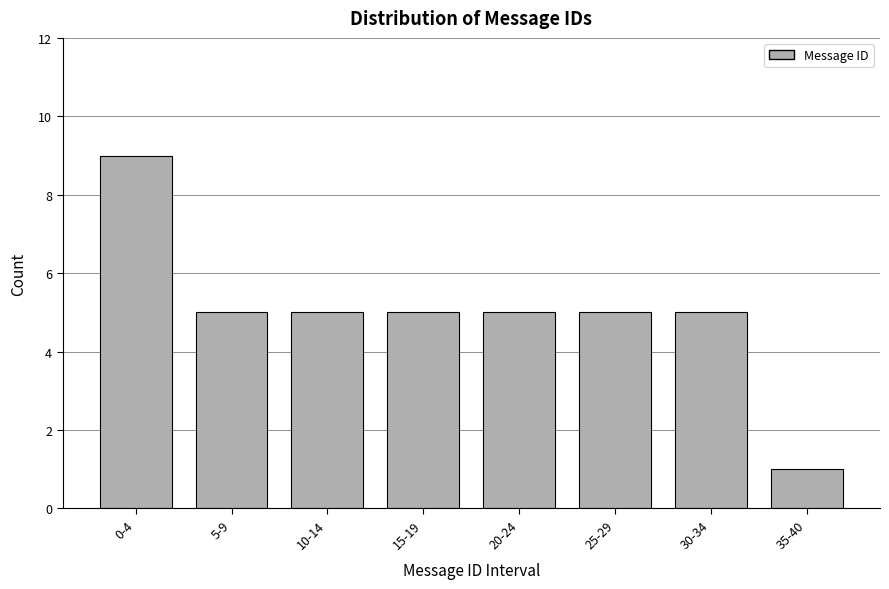

Reading right to left, transcribe all the data shown in this chart.

35-40=1	30-34=5	25-29=5	20-24=5	15-19=5	10-14=5	5-9=5	0-4=9